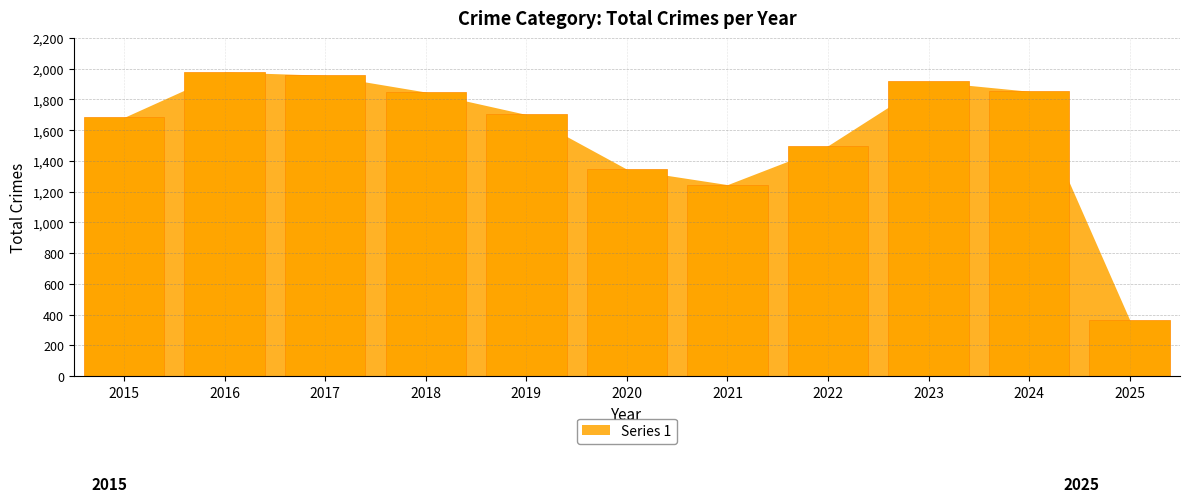

How many series are shown in this chart?

1